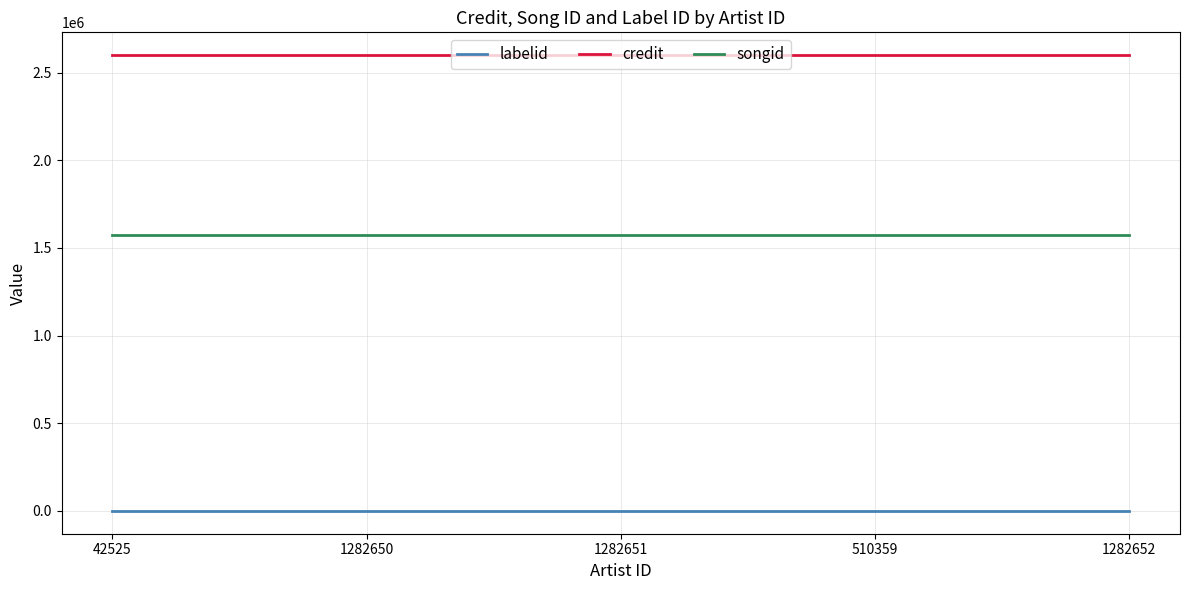

What is the greatest value displayed?

2599345